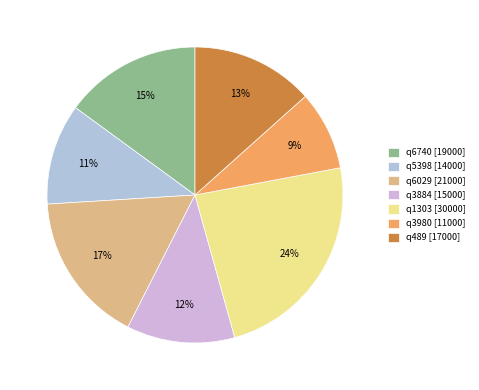

To the nearest percent, what portion does q489 represent?

13%